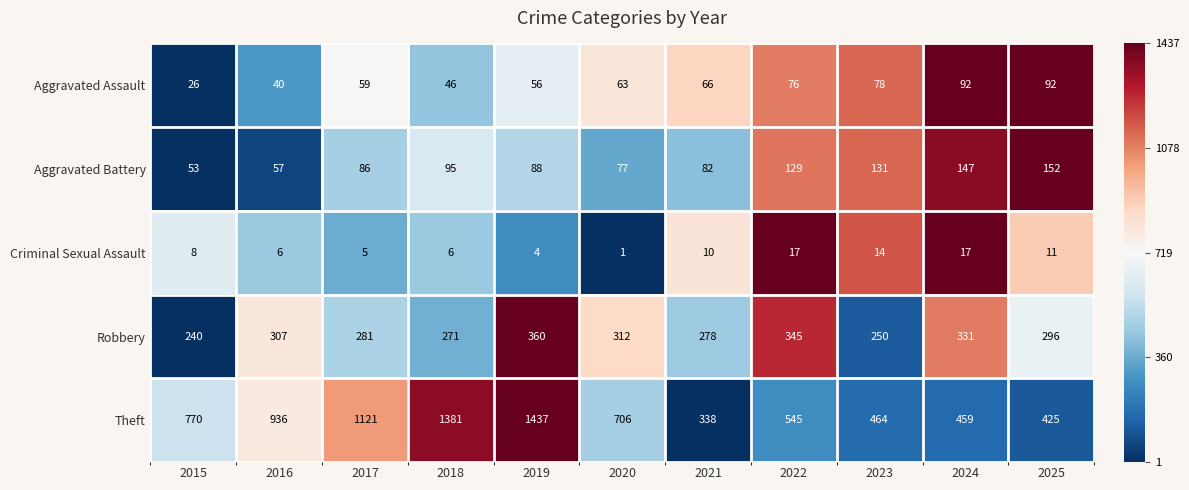

The Aggravated Assault series shows 66 at 2021. True or false?

True